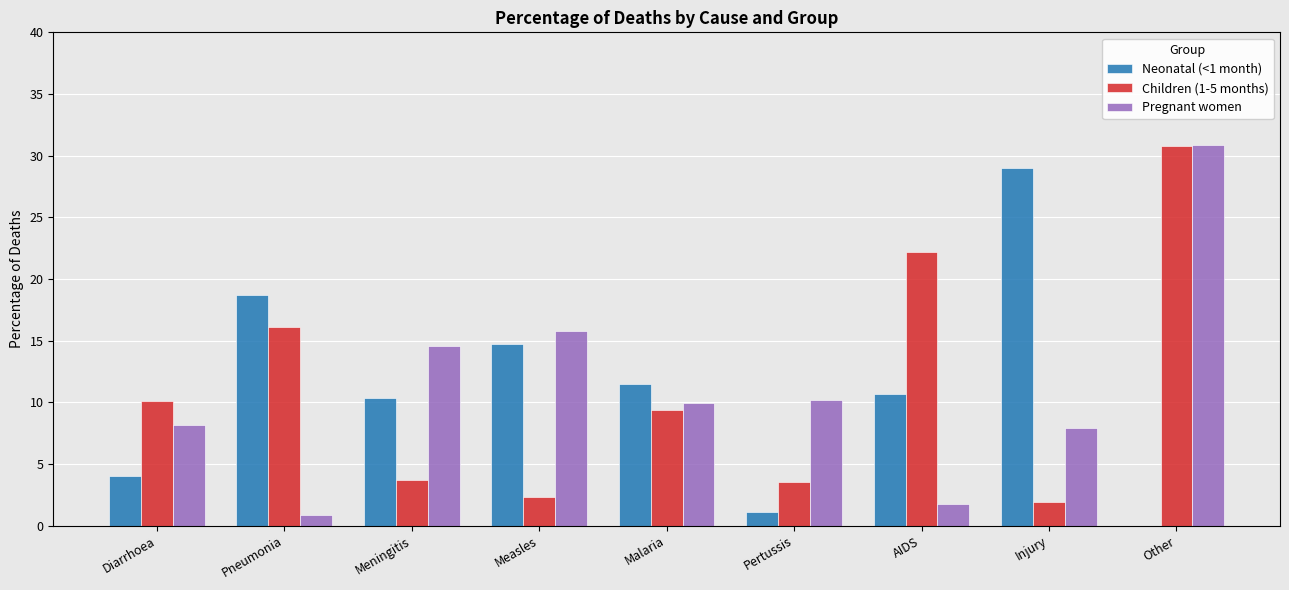

Is it true that Neonatal (<1 month) equals 17.6 at AIDS?

False